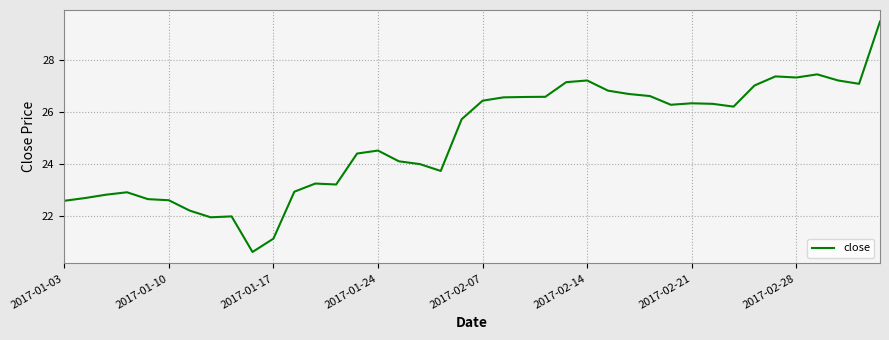

True or false: the data has more than 0 interior local peaks.

True